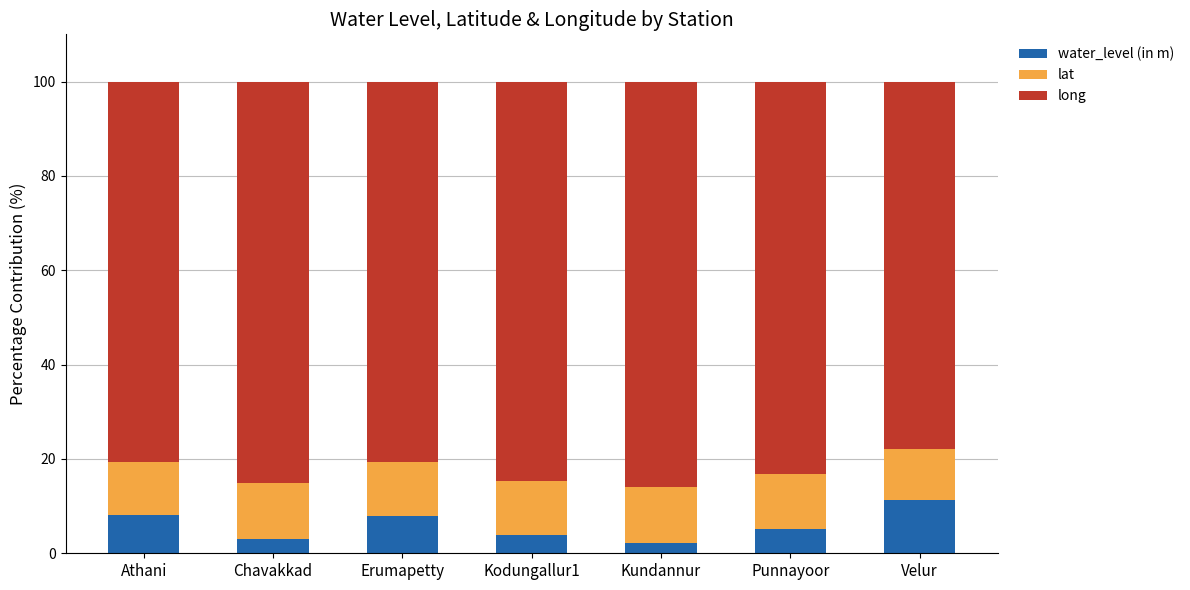

What is the approximate value of water_level (in m) at Velur?

11.3